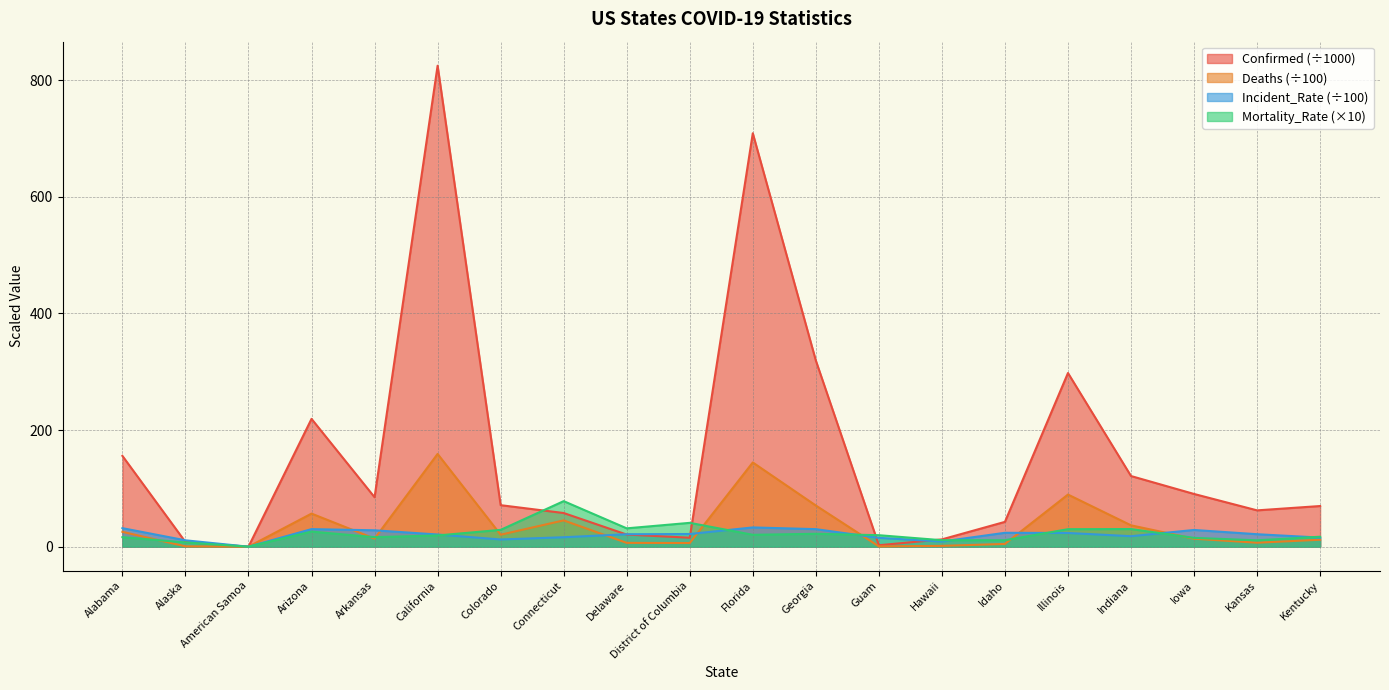

How many values in the Confirmed series exceed 71?

10